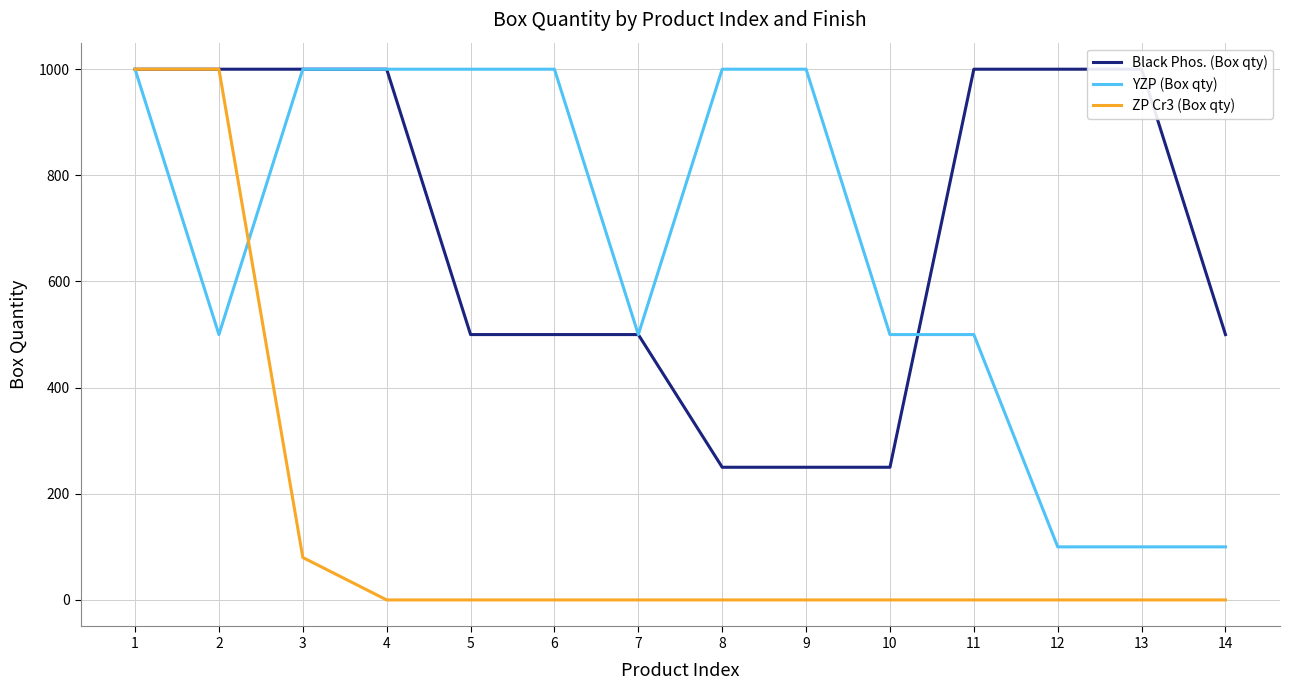

How many intersections are there between Black Phos. (Box qty) and YZP (Box qty)?

1